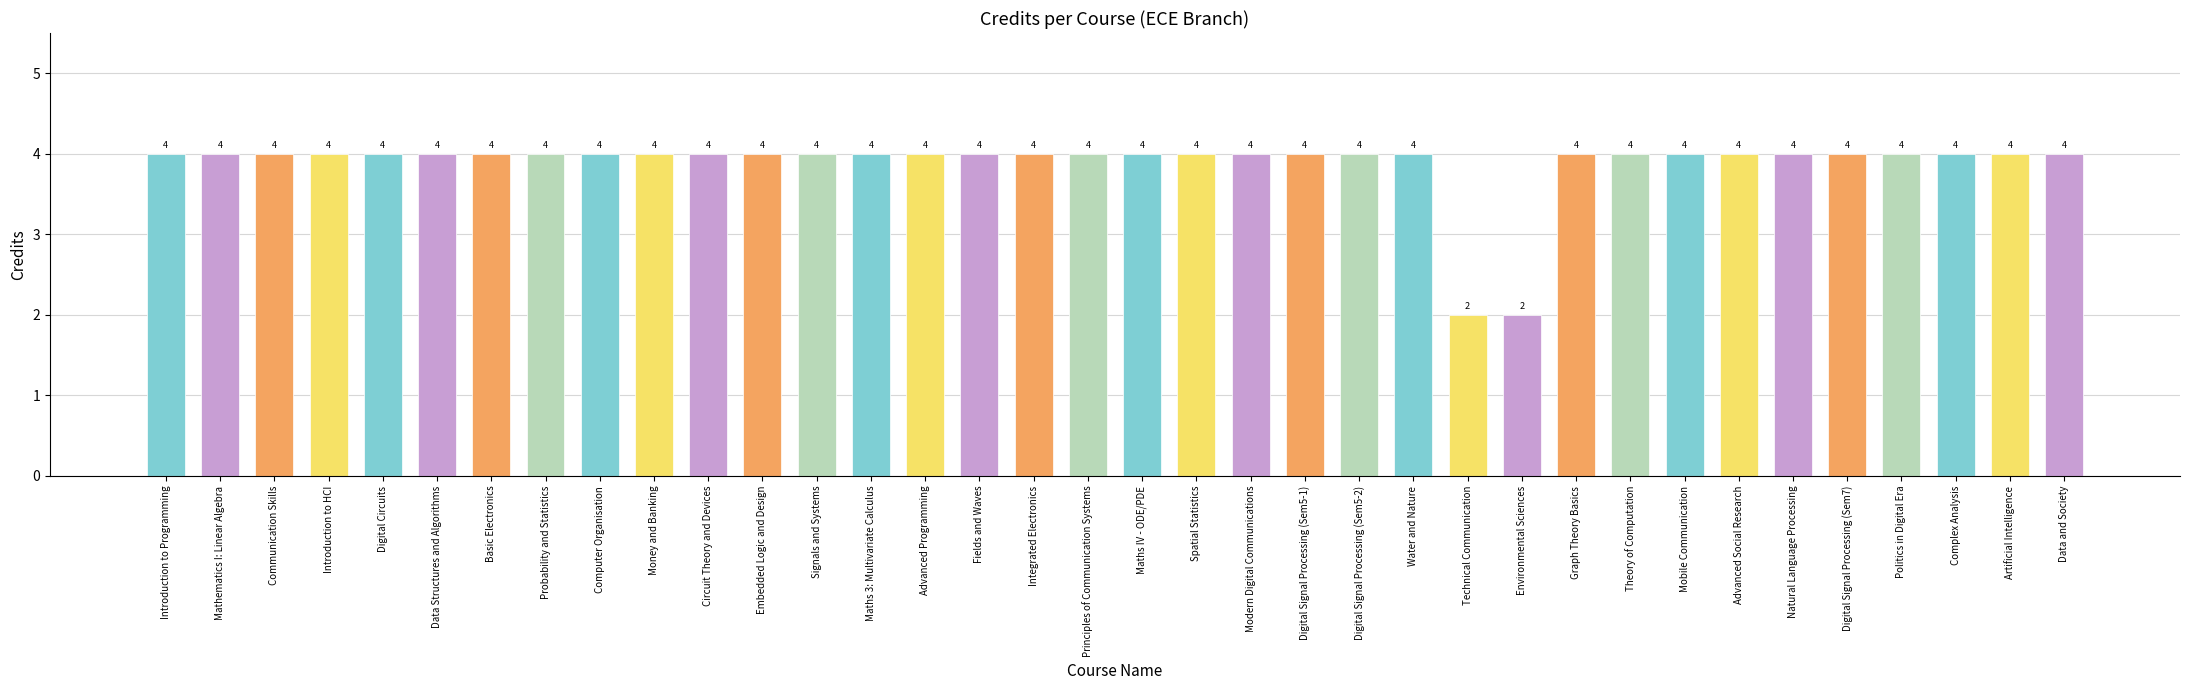

What is the greatest value displayed?

4